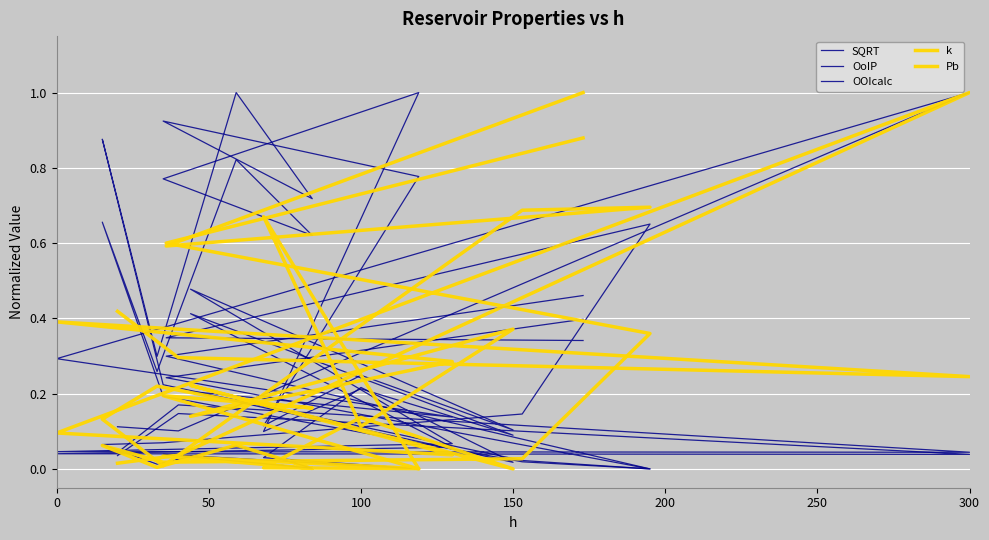

True or false: k has more than 1 points higher than both neighbors.

True